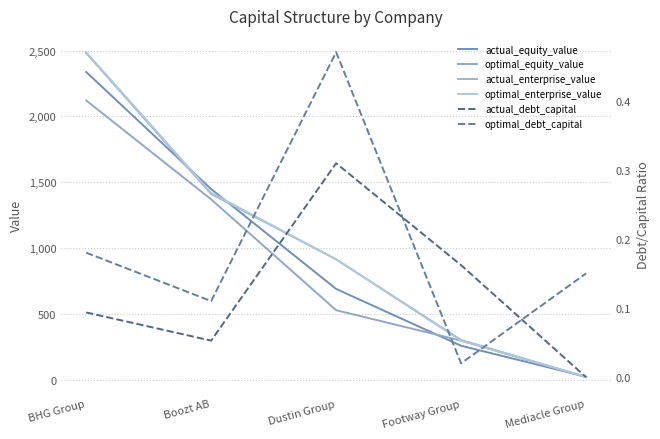

True or false: actual_debt_capital and optimal_equity_value cross at least once.

False